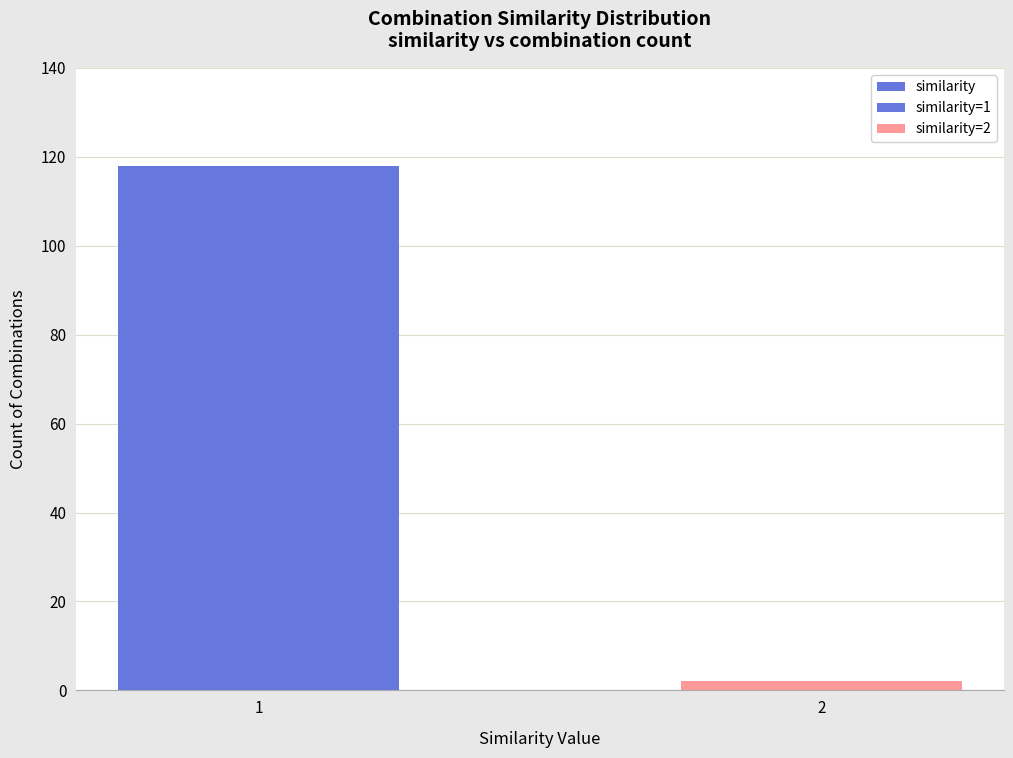

How many values are below 118?

1